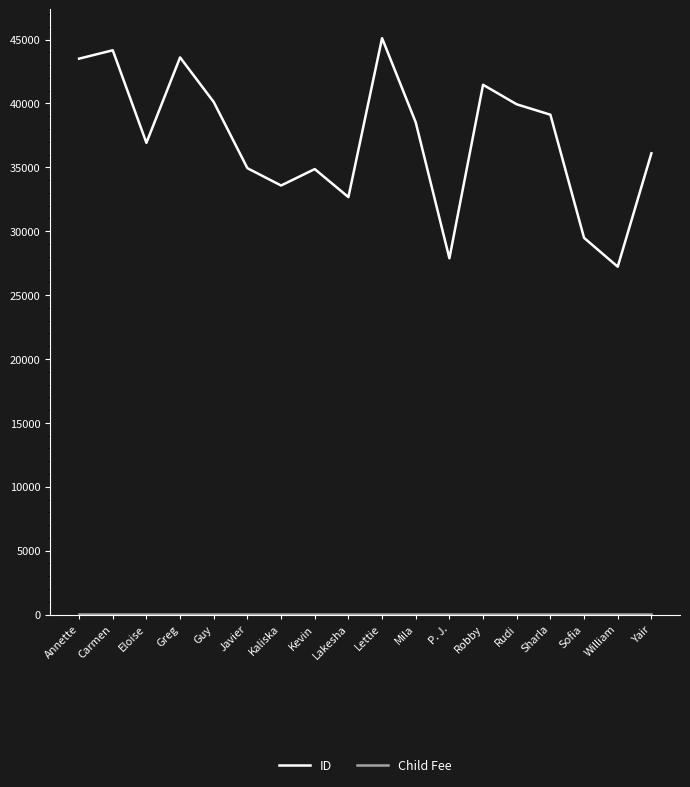

Does the chart have visible grid lines?

No